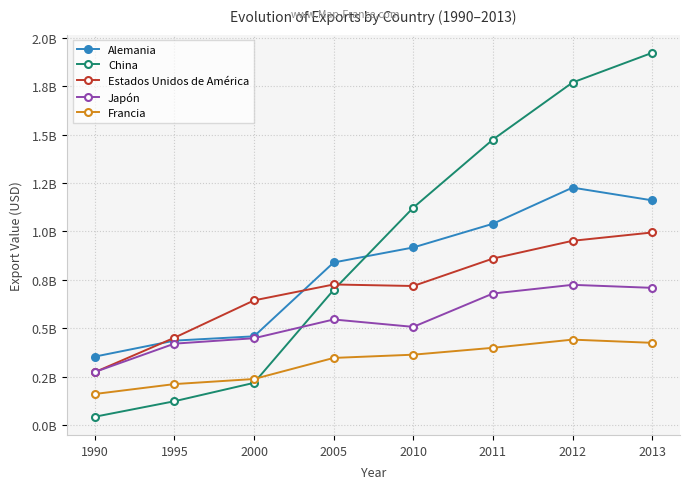

Which series has the largest total across all categories?

China